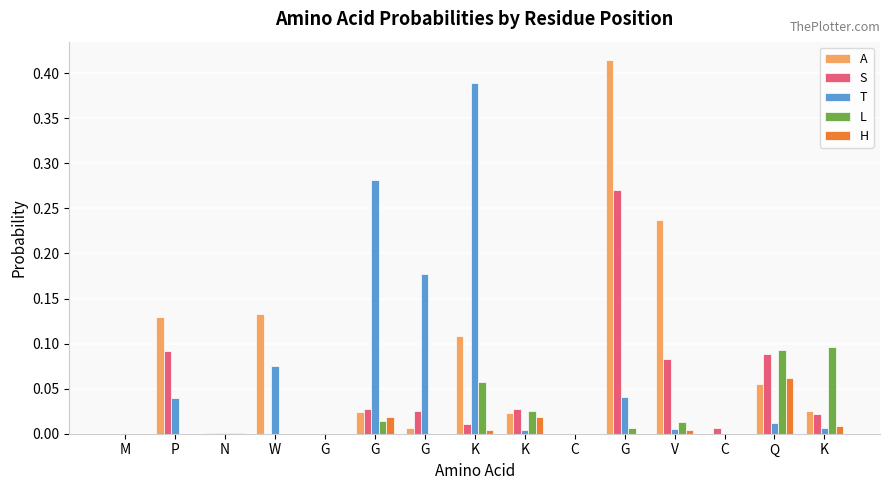

What are all the series names shown in the legend?

A, S, T, L, H